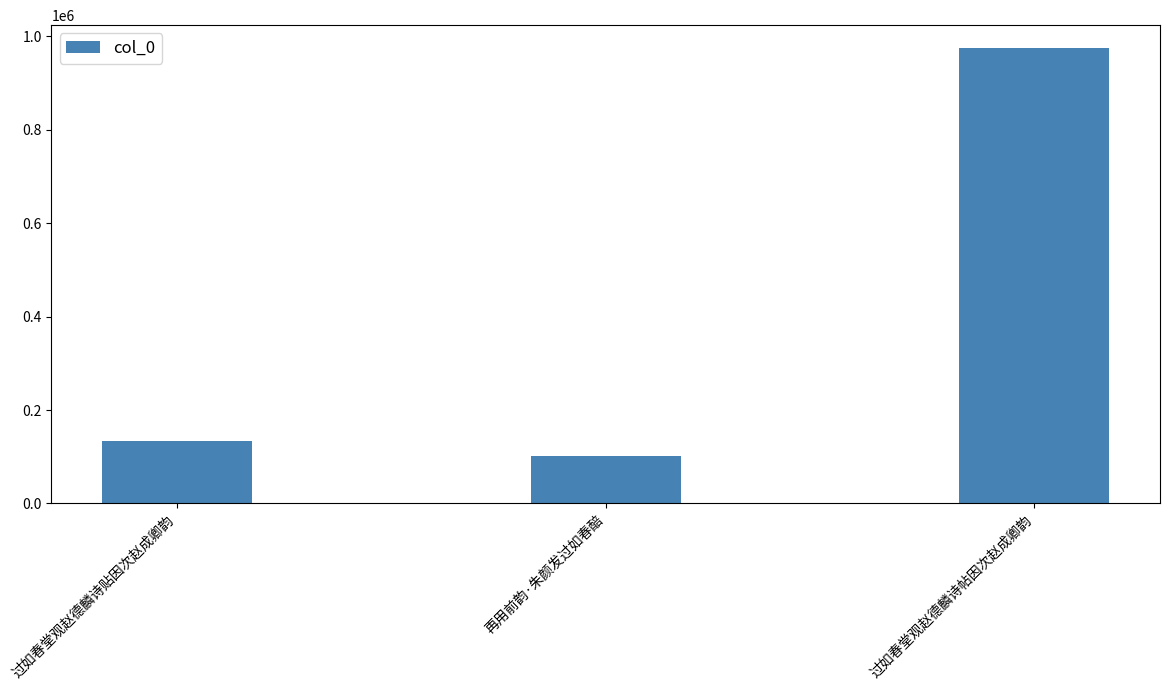

Are the bars grouped side by side (vs. stacked)?

No